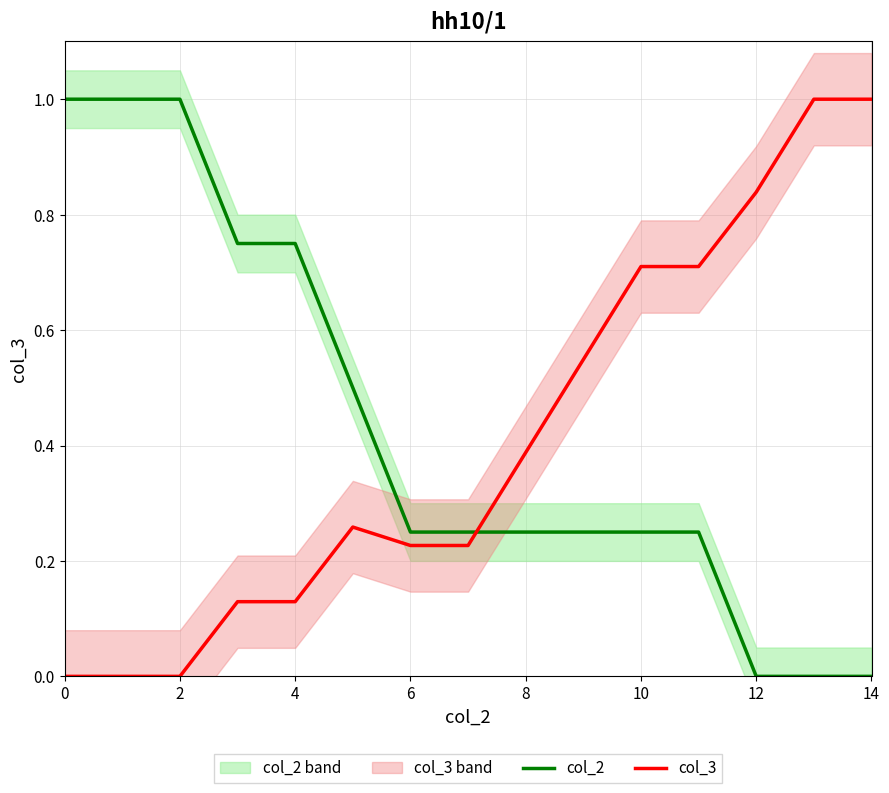

Which label corresponds to the smallest value in the chart?

12